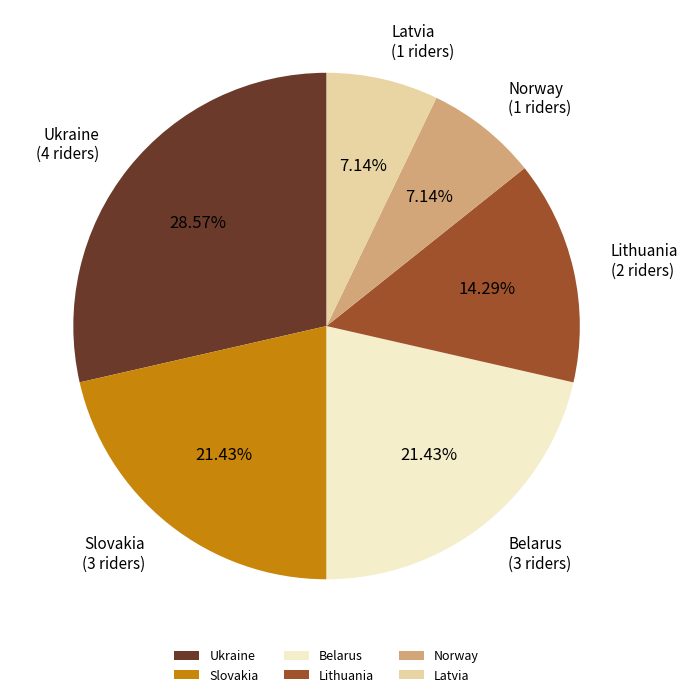

True or false: Latvia accounts for 20% of the total.

False